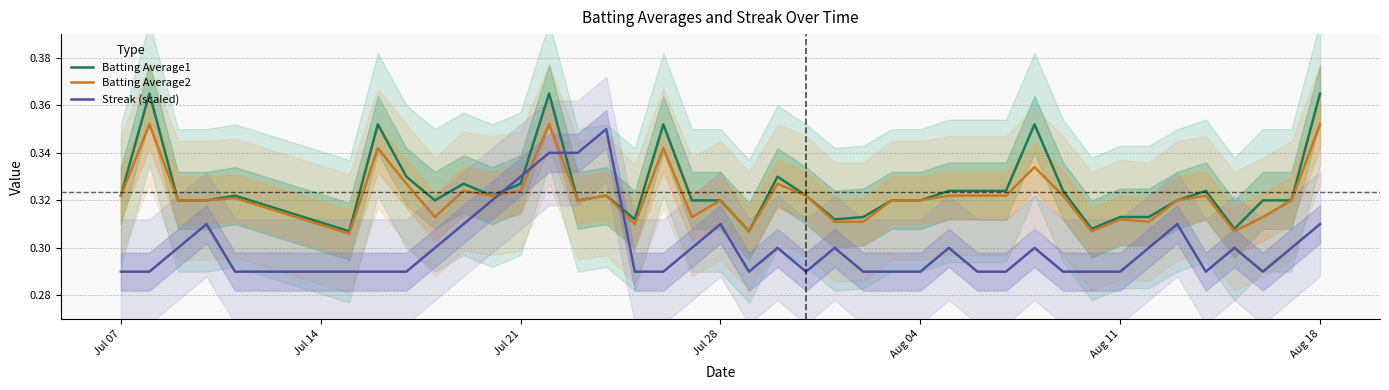

Rank the series by their maximum value, from lowest to highest.

Streak (scaled), Batting Average2, Batting Average1